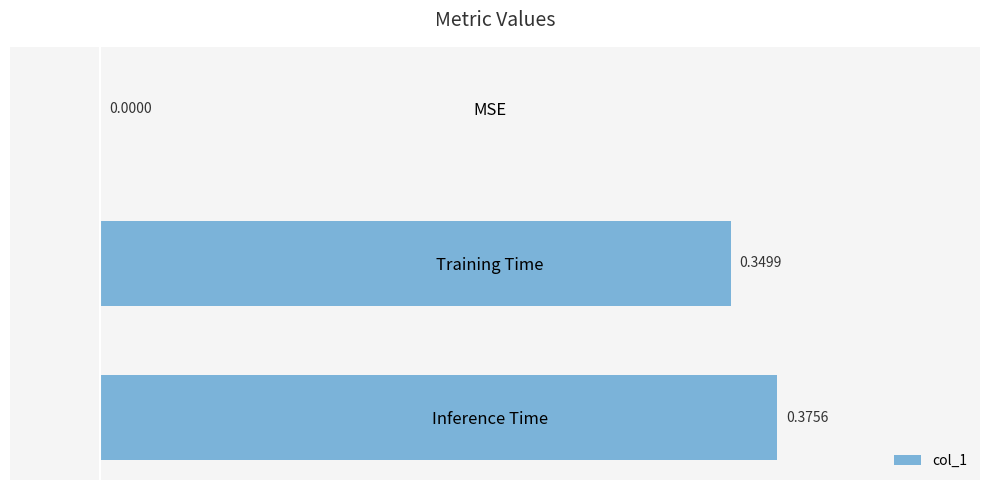

At which category does the chart reach its peak across all series?

Inference Time